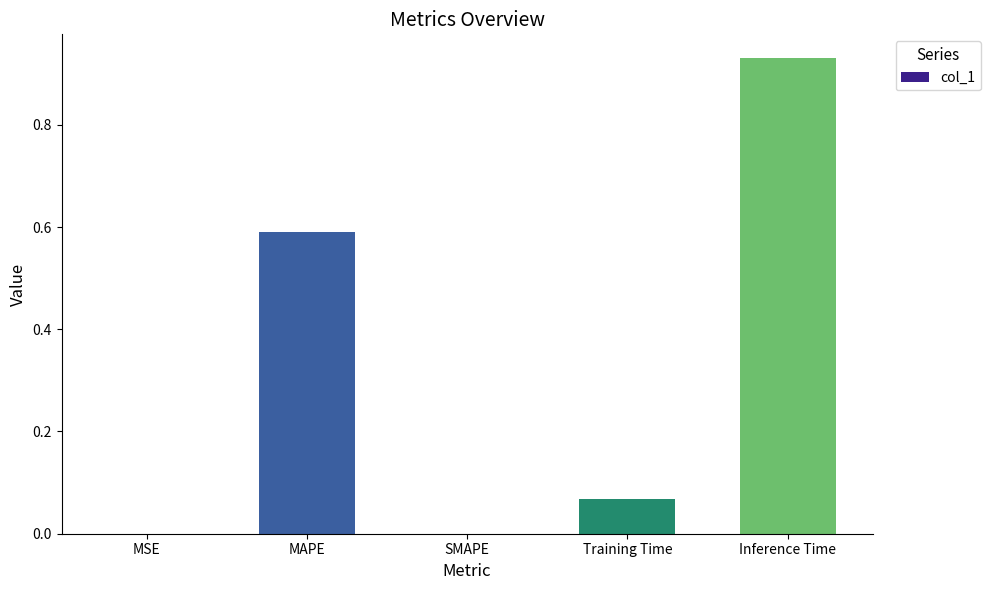

What is the sum of the values at MAPE and SMAPE?

0.6